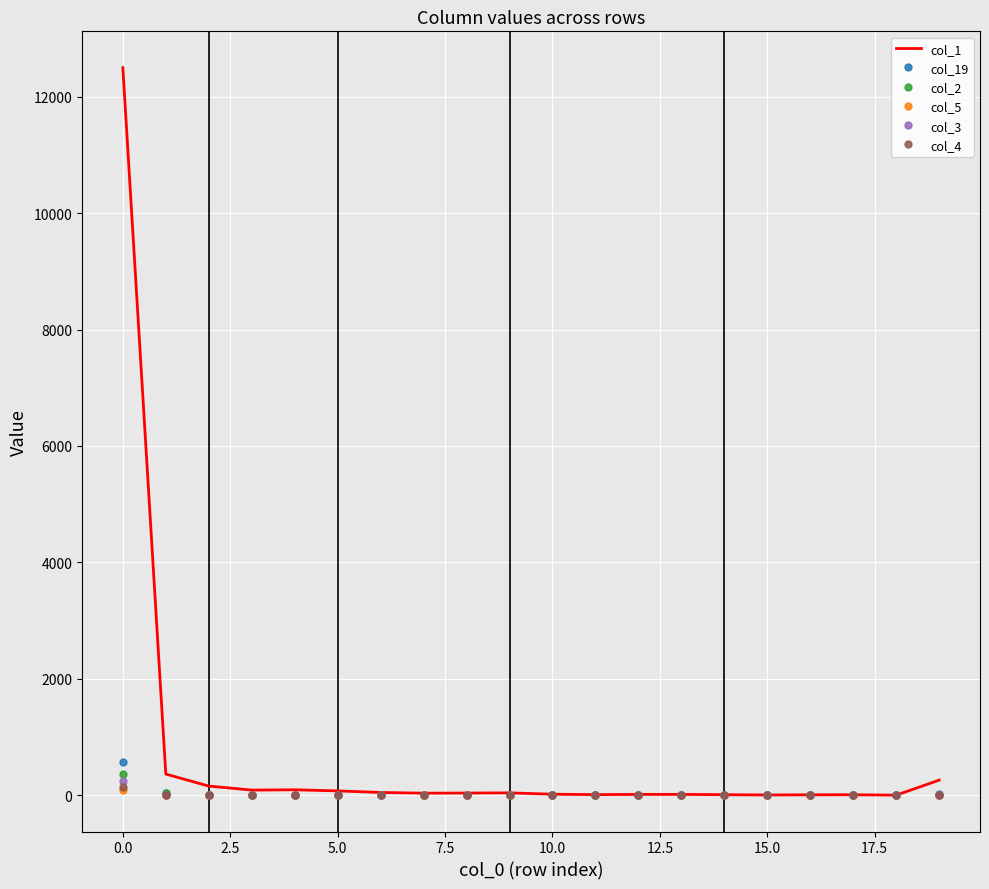

Which series has the largest total across all categories?

col_1